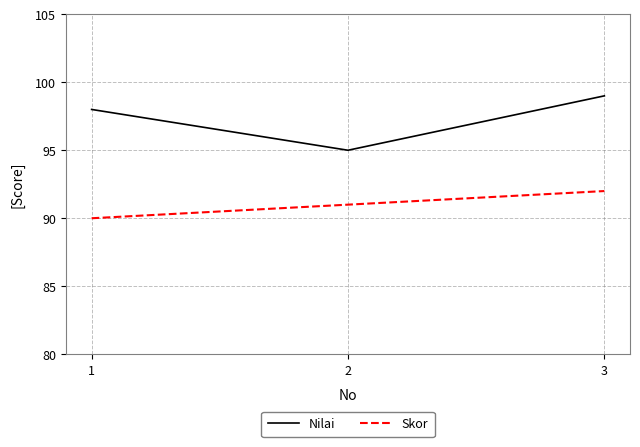

At which category is the sum across all series the highest?

3